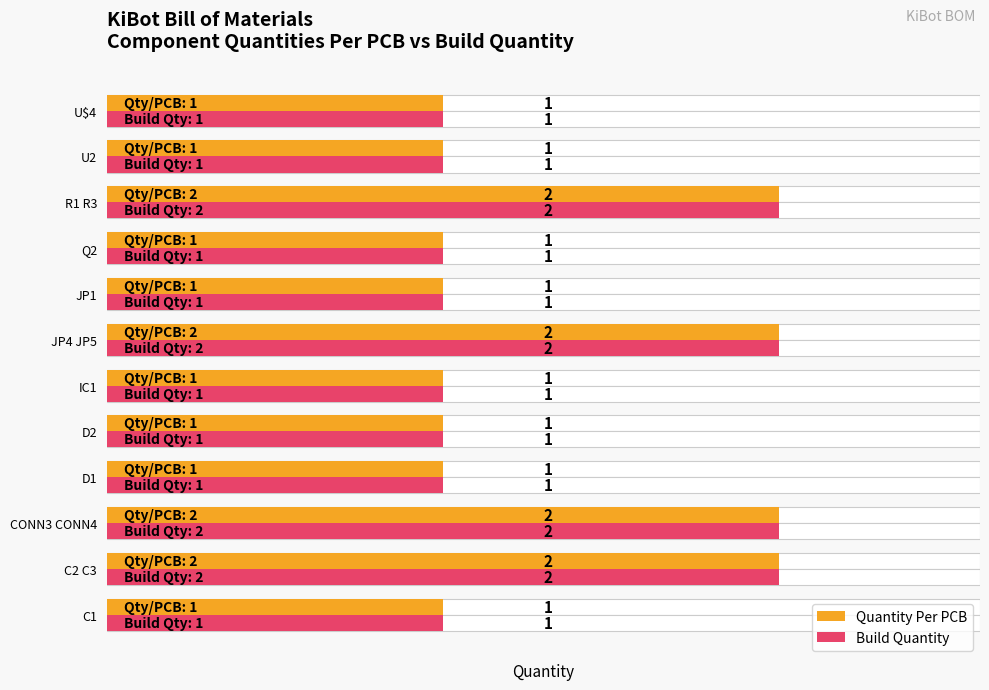

Reading right to left, list all the values displayed in this chart.

Quantity Per PCB: 1	1	2	1	1	2	1	1	1	2	2	1
Build Quantity: 1	1	2	1	1	2	1	1	1	2	2	1